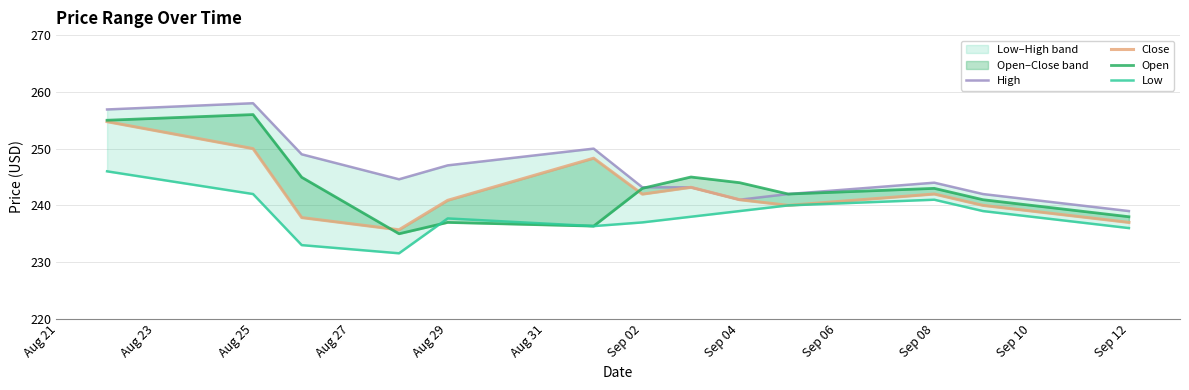

What is the average value of the High series?

245.4